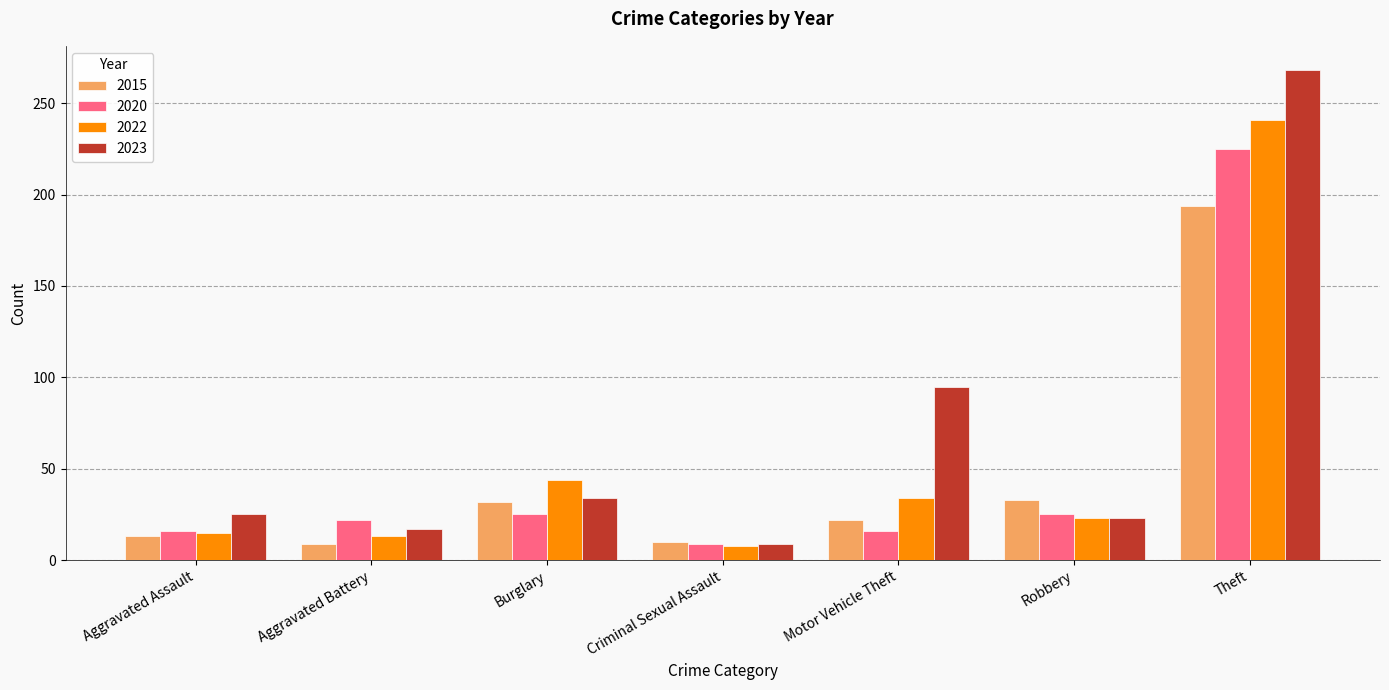

What is the maximum value for 2020?

225